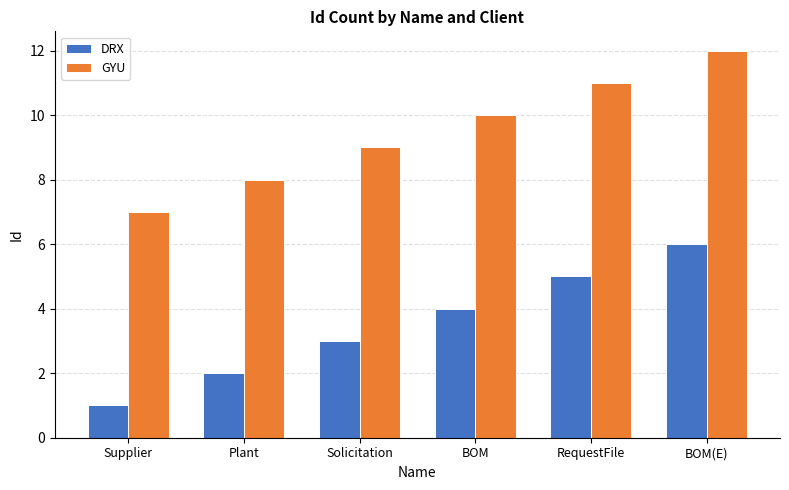

What is the sum of the GYU values at BOM(E) and Supplier?

19